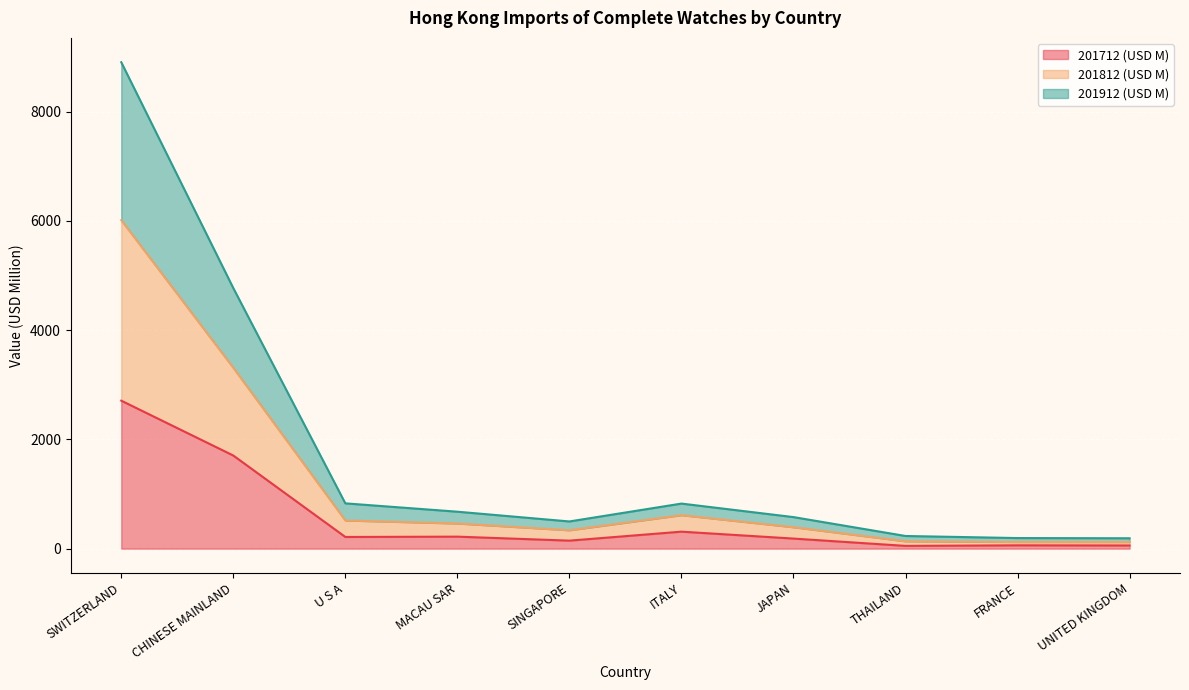

True or false: 201712 (USD M) has a value of 213.7 at U S A.

True